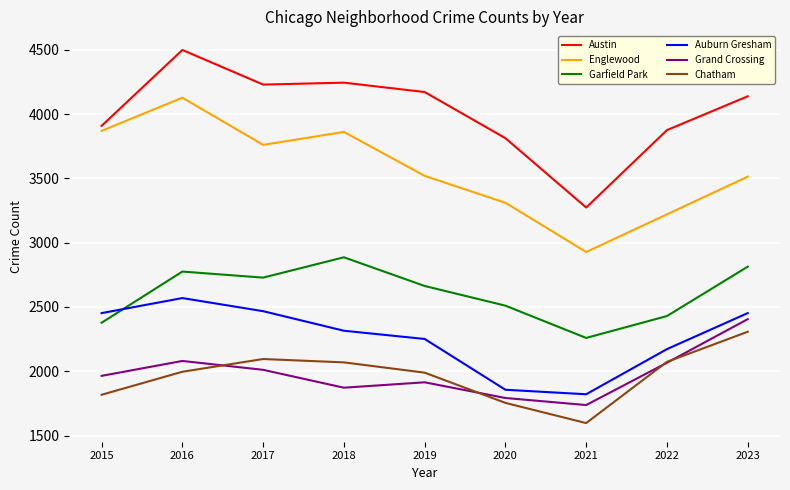

List the labels in order of Garfield Park value, largest first.

2018, 2023, 2016, 2017, 2019, 2020, 2022, 2015, 2021